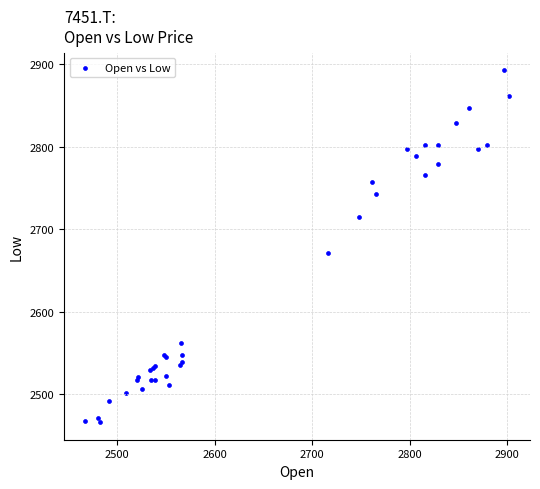

What Y value in the scatter plot is closest to 2679?

2670.8